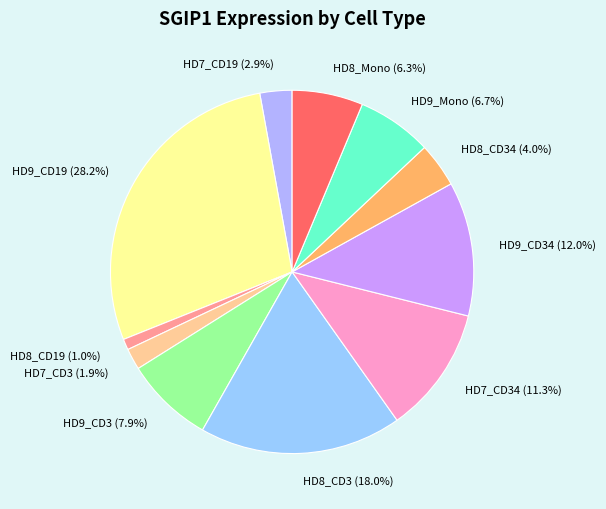

To the nearest percent, what is the average slice percentage?

9%